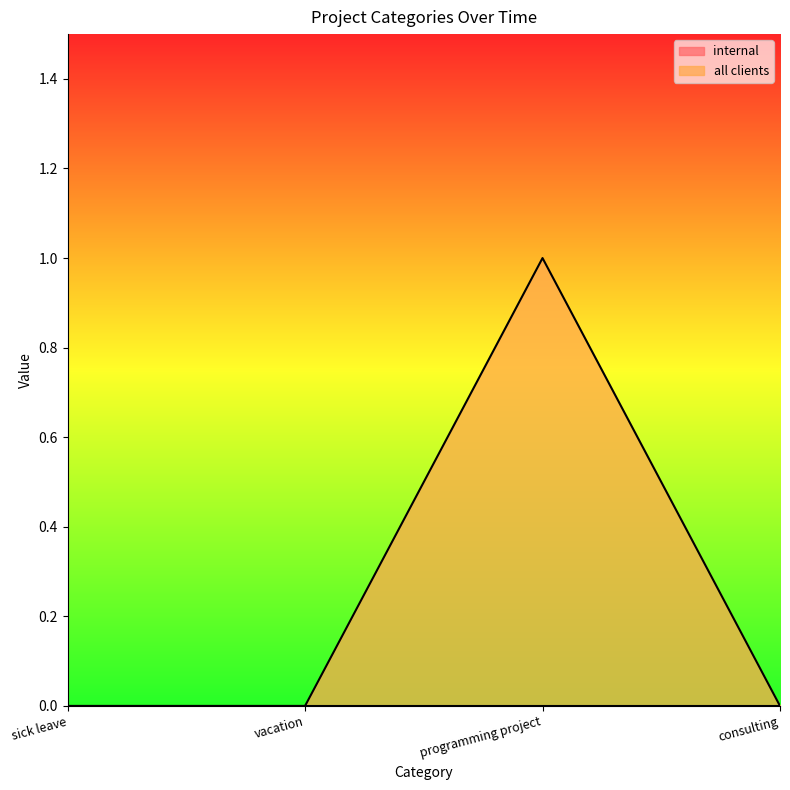

Where is the first local maximum?

programming project